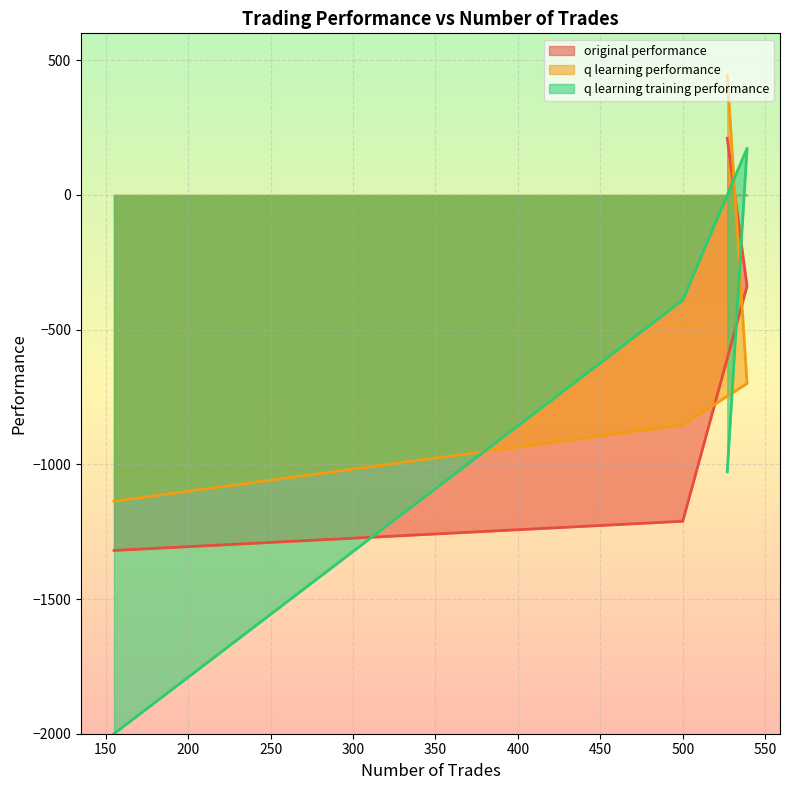

Between 500 and 539, which is larger?

539